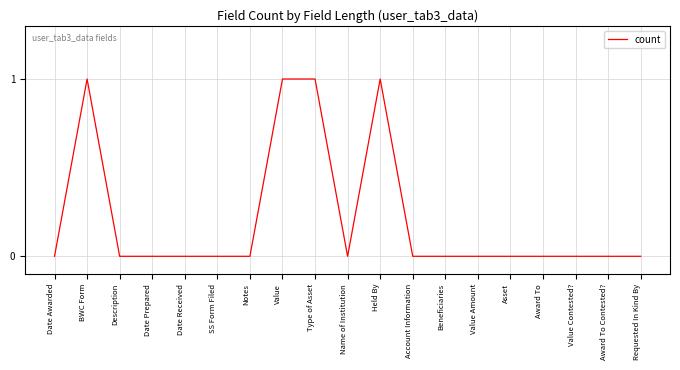

True or false: the data has more than 0 interior local peaks.

True